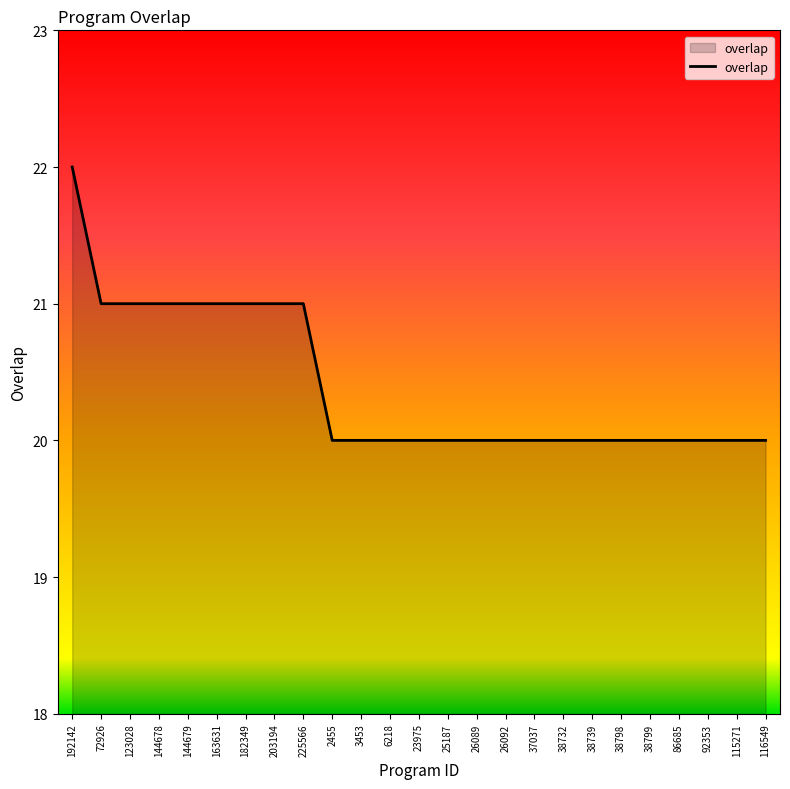

What position from the right is 203194?

18